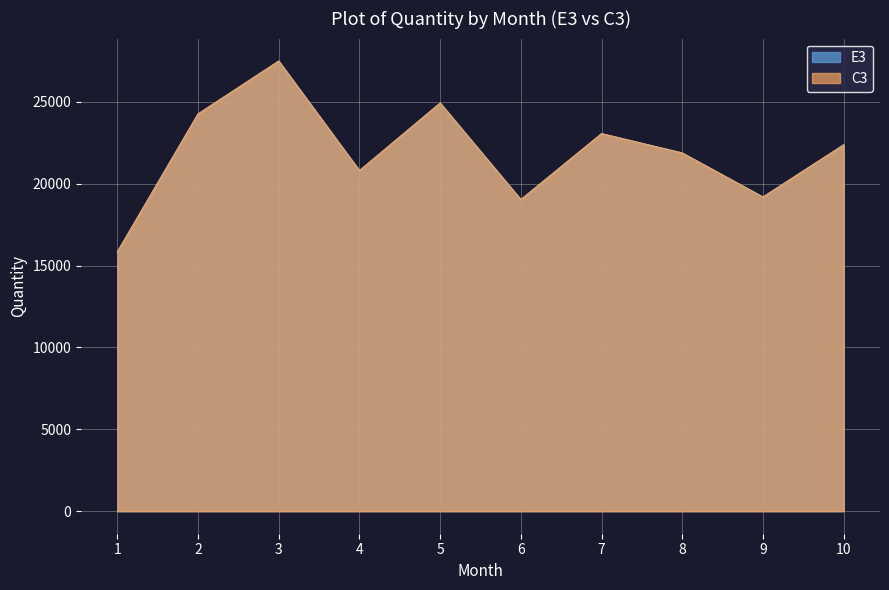

Where does the C3 series first go above 22371?

2